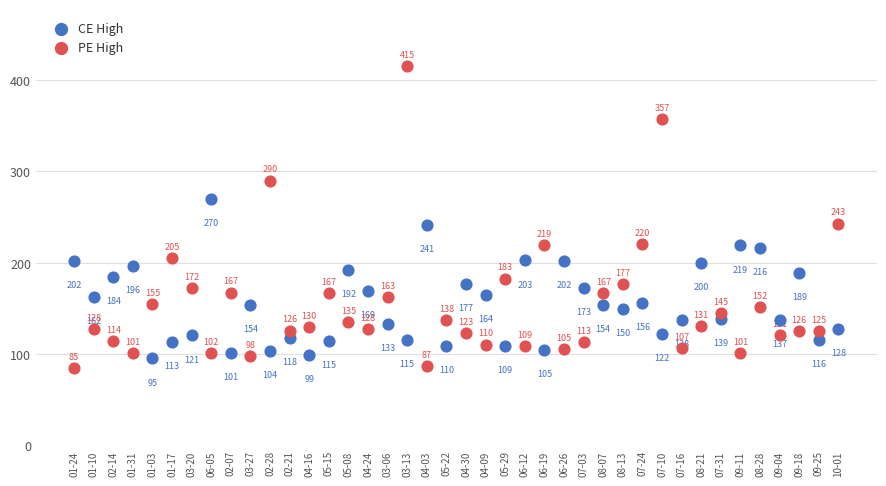

Which series has the largest Y range (max minus min)?

PE High